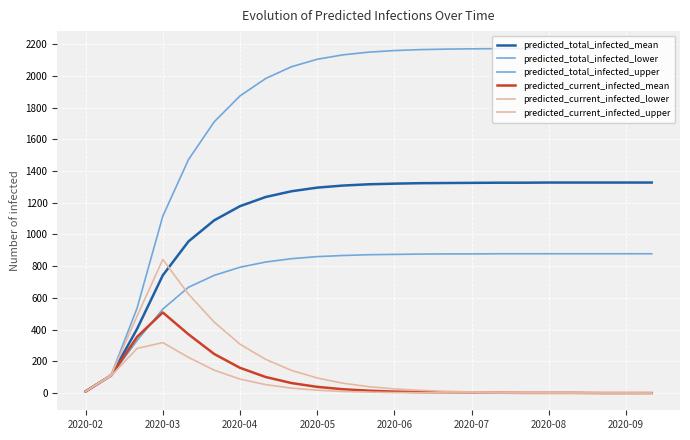

What is the difference between the maximum and minimum values in the predicted_current_infected_lower series?

318